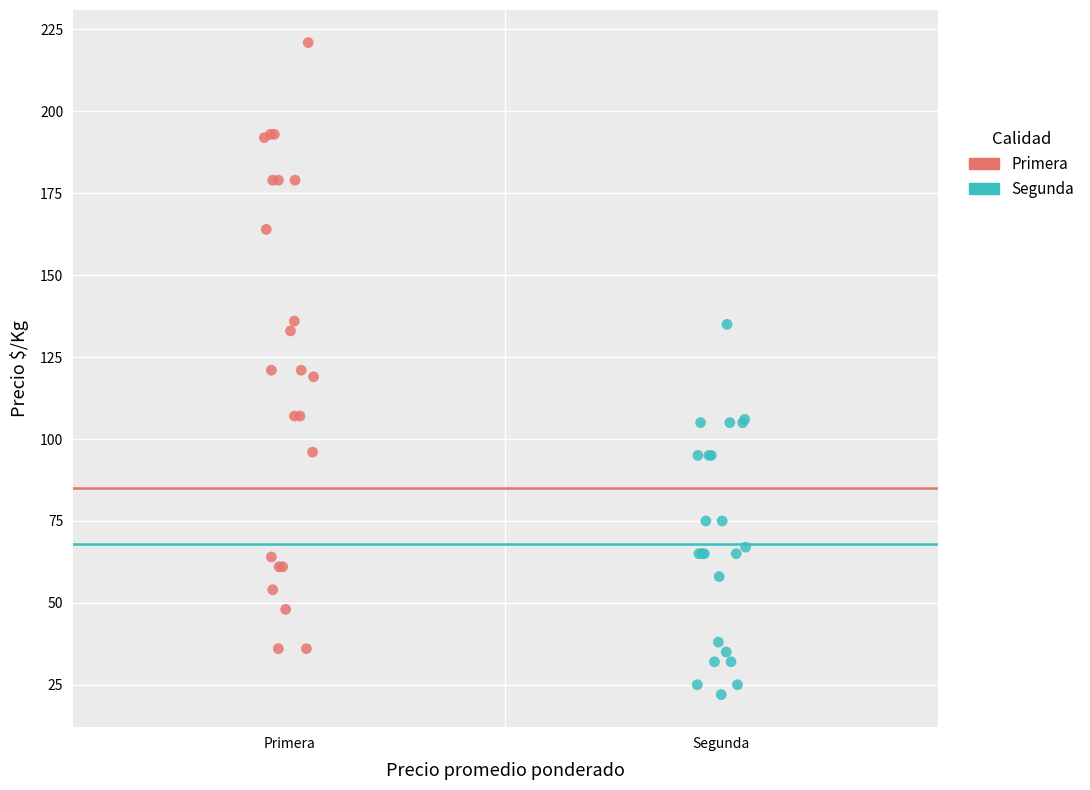

Which series has the widest spread of Y values?

Primera